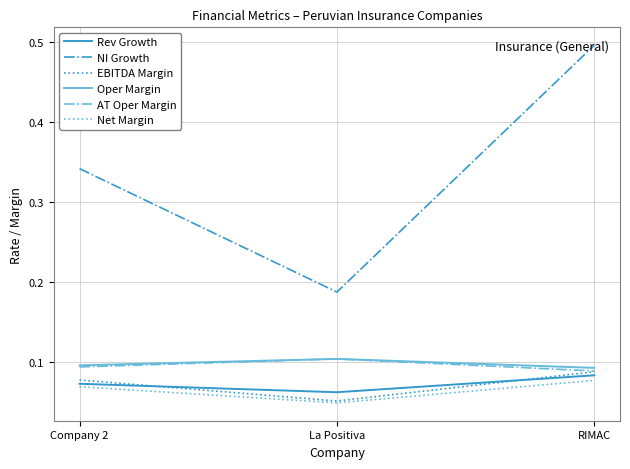

Which series has the largest total across all categories?

NI Growth